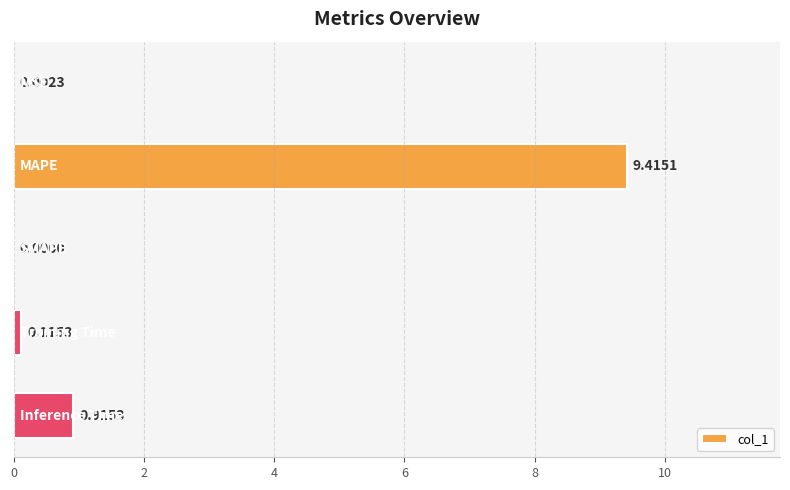

What is the sum of all values?

10.4